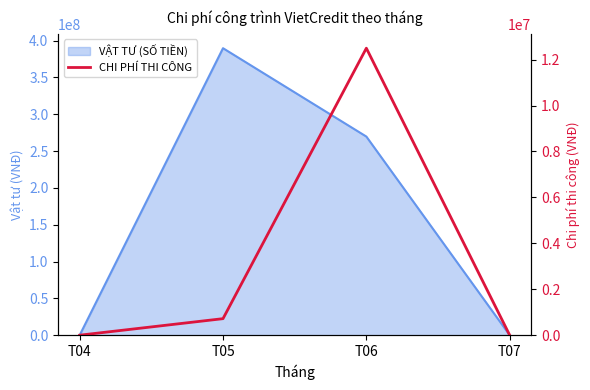

List the labels in order of value, smallest first.

T04, T07, T05, T06